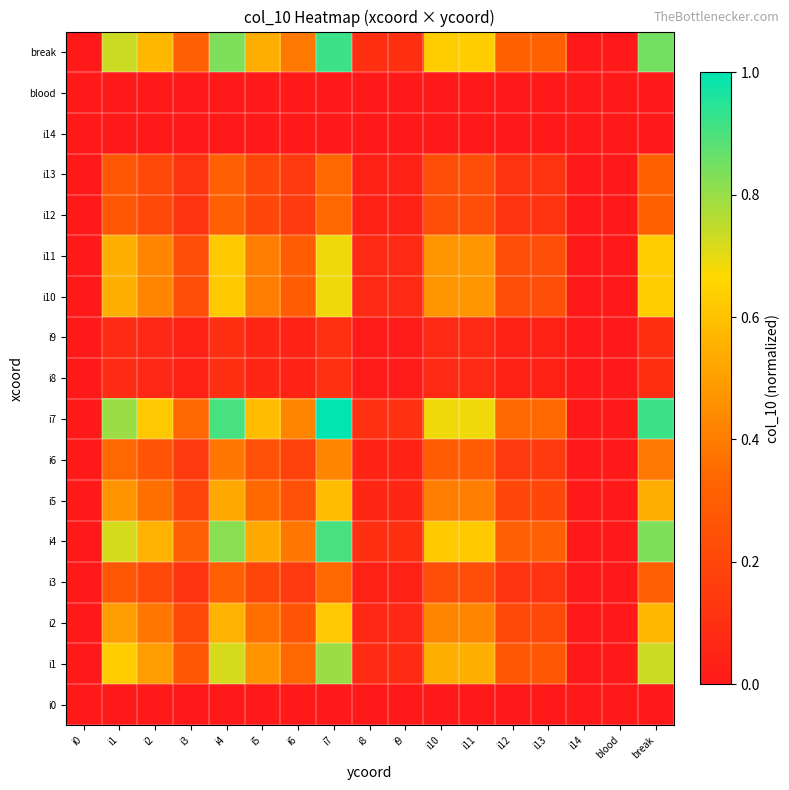

Reading left to right, extract all data points from this chart.

i0: i0=0.0	i1=0.0	i2=0.0	i3=0.0	i4=0.0	i5=0.0	i6=0.0	i7=0.0	i8=0.0	i9=0.0	i10=0.0	i11=0.0	i12=0.0	i13=0.0	i14=0.0	blood=0.0	break=0.0
i1: i0=0.0	i1=0.6	i2=0.5	i3=0.3	i4=0.7	i5=0.5	i6=0.3	i7=0.8	i8=0.1	i9=0.1	i10=0.5	i11=0.5	i12=0.3	i13=0.3	i14=0.0	blood=0.0	break=0.7
i2: i0=0.0	i1=0.5	i2=0.4	i3=0.2	i4=0.6	i5=0.4	i6=0.3	i7=0.6	i8=0.1	i9=0.1	i10=0.4	i11=0.4	i12=0.2	i13=0.2	i14=0.0	blood=0.0	break=0.6
i3: i0=0.0	i1=0.3	i2=0.2	i3=0.1	i4=0.3	i5=0.2	i6=0.1	i7=0.3	i8=0.0	i9=0.0	i10=0.2	i11=0.2	i12=0.1	i13=0.1	i14=0.0	blood=0.0	break=0.3
i4: i0=0.0	i1=0.7	i2=0.6	i3=0.3	i4=0.8	i5=0.5	i6=0.4	i7=0.9	i8=0.1	i9=0.1	i10=0.6	i11=0.6	i12=0.3	i13=0.3	i14=0.0	blood=0.0	break=0.8
i5: i0=0.0	i1=0.5	i2=0.4	i3=0.2	i4=0.5	i5=0.3	i6=0.2	i7=0.6	i8=0.1	i9=0.1	i10=0.4	i11=0.4	i12=0.2	i13=0.2	i14=0.0	blood=0.0	break=0.5
i6: i0=0.0	i1=0.3	i2=0.3	i3=0.1	i4=0.4	i5=0.2	i6=0.2	i7=0.4	i8=0.0	i9=0.0	i10=0.3	i11=0.3	i12=0.1	i13=0.1	i14=0.0	blood=0.0	break=0.4
i7: i0=0.0	i1=0.8	i2=0.6	i3=0.3	i4=0.9	i5=0.6	i6=0.4	i7=1.0	i8=0.1	i9=0.1	i10=0.7	i11=0.7	i12=0.3	i13=0.3	i14=0.0	blood=0.0	break=0.9
i8: i0=0.0	i1=0.1	i2=0.1	i3=0.0	i4=0.1	i5=0.1	i6=0.0	i7=0.1	i8=0.0	i9=0.0	i10=0.1	i11=0.1	i12=0.0	i13=0.0	i14=0.0	blood=0.0	break=0.1
i9: i0=0.0	i1=0.1	i2=0.1	i3=0.0	i4=0.1	i5=0.1	i6=0.0	i7=0.1	i8=0.0	i9=0.0	i10=0.1	i11=0.1	i12=0.0	i13=0.0	i14=0.0	blood=0.0	break=0.1
i10: i0=0.0	i1=0.5	i2=0.4	i3=0.2	i4=0.6	i5=0.4	i6=0.3	i7=0.7	i8=0.1	i9=0.1	i10=0.5	i11=0.5	i12=0.2	i13=0.2	i14=0.0	blood=0.0	break=0.6
i11: i0=0.0	i1=0.5	i2=0.4	i3=0.2	i4=0.6	i5=0.4	i6=0.3	i7=0.7	i8=0.1	i9=0.1	i10=0.5	i11=0.5	i12=0.2	i13=0.2	i14=0.0	blood=0.0	break=0.6
i12: i0=0.0	i1=0.3	i2=0.2	i3=0.1	i4=0.3	i5=0.2	i6=0.1	i7=0.3	i8=0.0	i9=0.0	i10=0.2	i11=0.2	i12=0.1	i13=0.1	i14=0.0	blood=0.0	break=0.3
i13: i0=0.0	i1=0.3	i2=0.2	i3=0.1	i4=0.3	i5=0.2	i6=0.1	i7=0.3	i8=0.0	i9=0.0	i10=0.2	i11=0.2	i12=0.1	i13=0.1	i14=0.0	blood=0.0	break=0.3
i14: i0=0.0	i1=0.0	i2=0.0	i3=0.0	i4=0.0	i5=0.0	i6=0.0	i7=0.0	i8=0.0	i9=0.0	i10=0.0	i11=0.0	i12=0.0	i13=0.0	i14=0.0	blood=0.0	break=0.0
blood: i0=0.0	i1=0.0	i2=0.0	i3=0.0	i4=0.0	i5=0.0	i6=0.0	i7=0.0	i8=0.0	i9=0.0	i10=0.0	i11=0.0	i12=0.0	i13=0.0	i14=0.0	blood=0.0	break=0.0
break: i0=0.0	i1=0.7	i2=0.6	i3=0.3	i4=0.8	i5=0.5	i6=0.4	i7=0.9	i8=0.1	i9=0.1	i10=0.6	i11=0.6	i12=0.3	i13=0.3	i14=0.0	blood=0.0	break=0.8